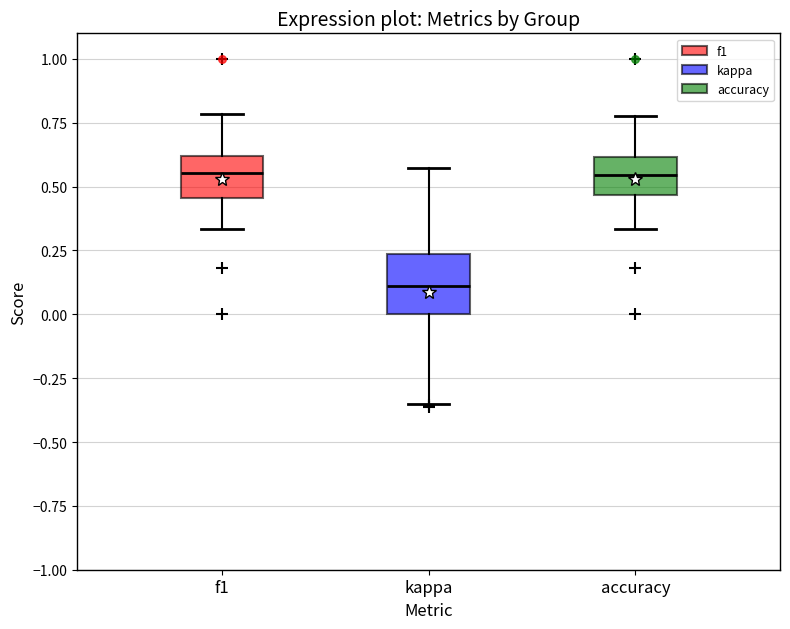

Reading left to right, read every box against the y-axis: the position of its median line, the range the box covers, and the ends of its whiskers. The values are not printed on the chart, so give them approximately, as read against the axis.

f1: median 0.55, box 0.45 to 0.60, whiskers 0.35 to 0.80
kappa: median 0.10, box 0.00 to 0.25, whiskers -0.35 to 0.55
accuracy: median 0.55, box 0.45 to 0.60, whiskers 0.35 to 0.80